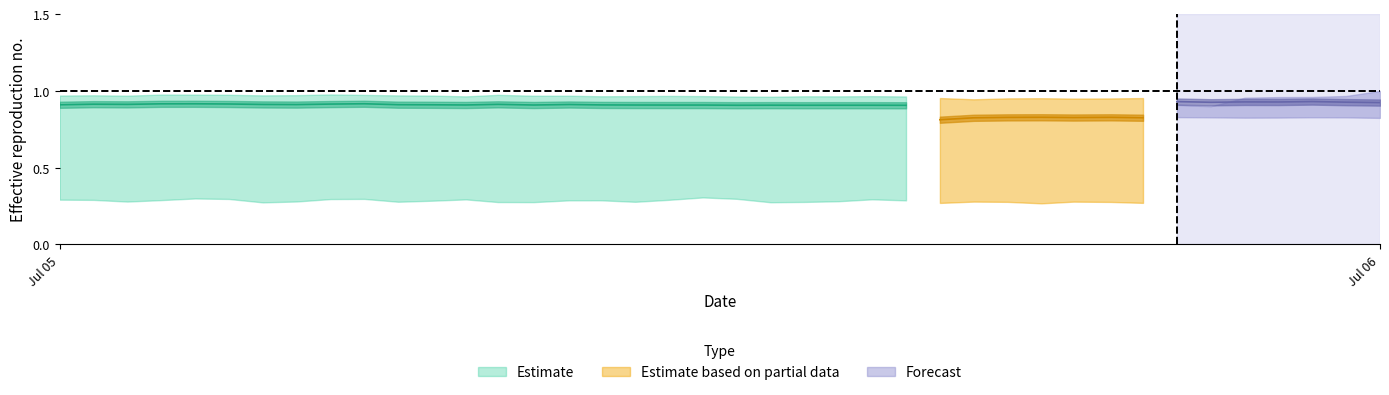

What is the greatest value displayed?

1.0